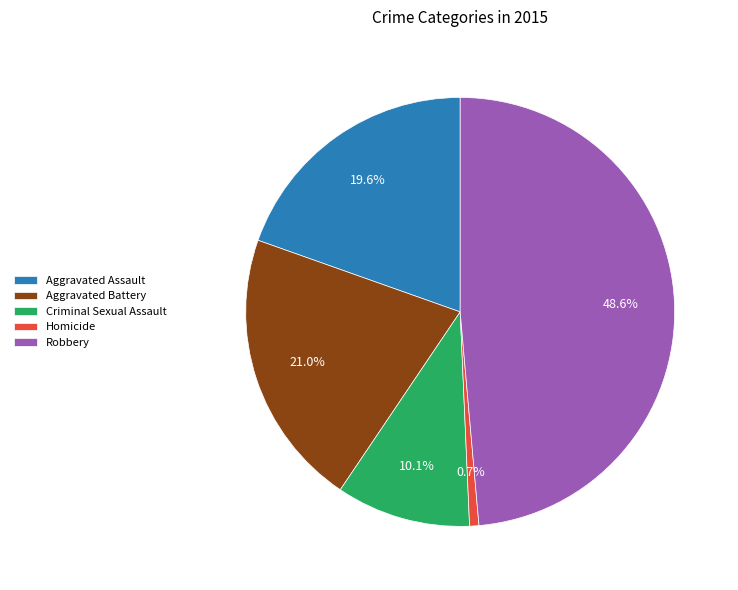

Rank the categories by value from highest to lowest.

Robbery, Aggravated Battery, Aggravated Assault, Criminal Sexual Assault, Homicide